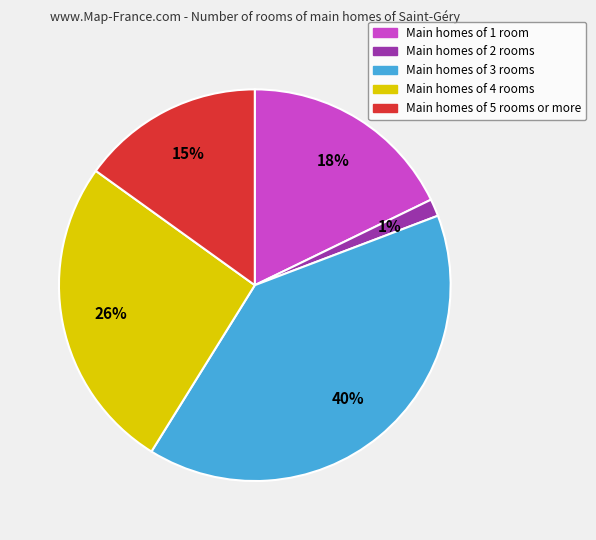

Does any single category account for the majority?

No